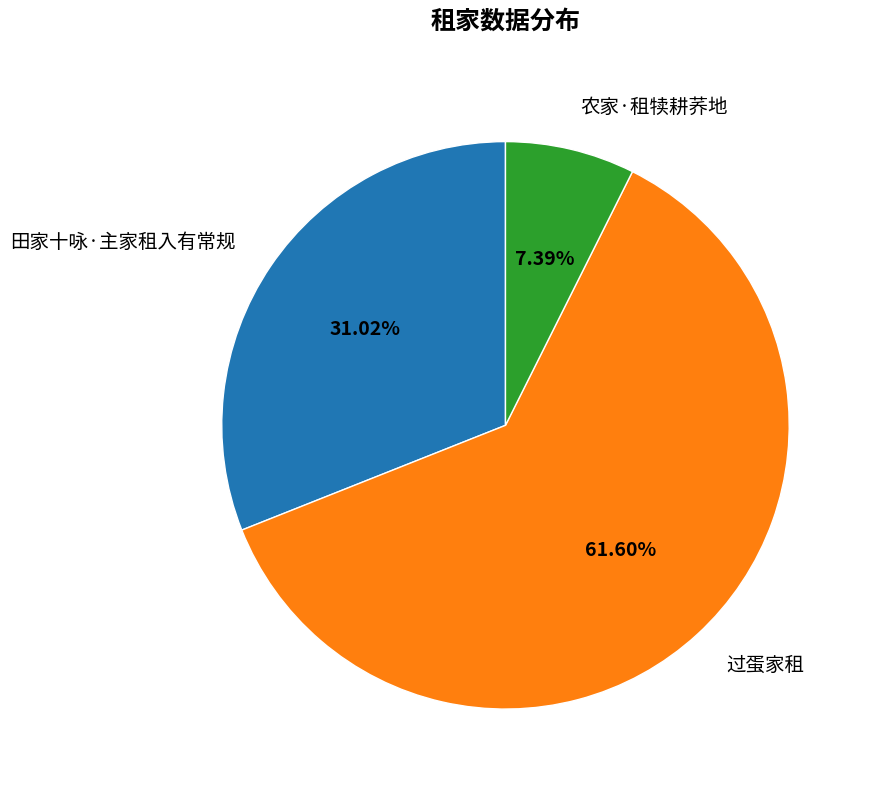

How many segments does this pie chart have?

3